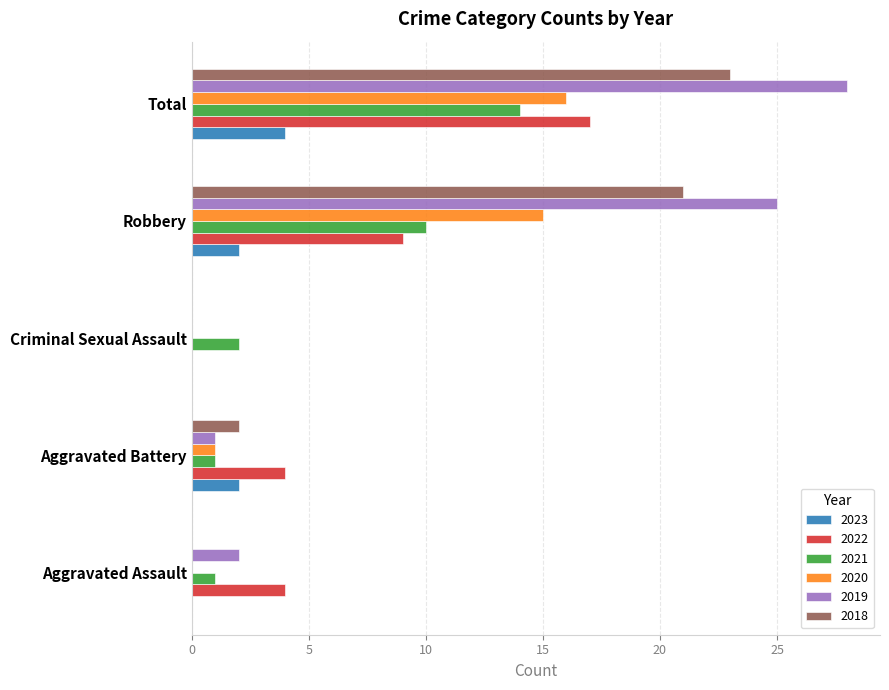

What is the maximum value shown in the chart?

28